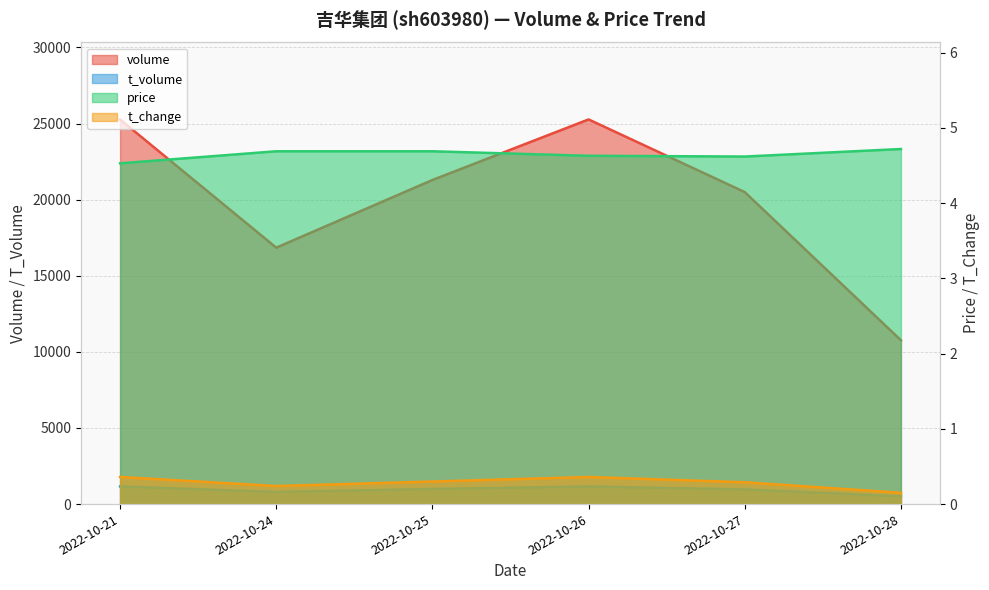

List the labels in order of price value, largest first.

2022-10-28, 2022-10-24, 2022-10-25, 2022-10-26, 2022-10-27, 2022-10-21